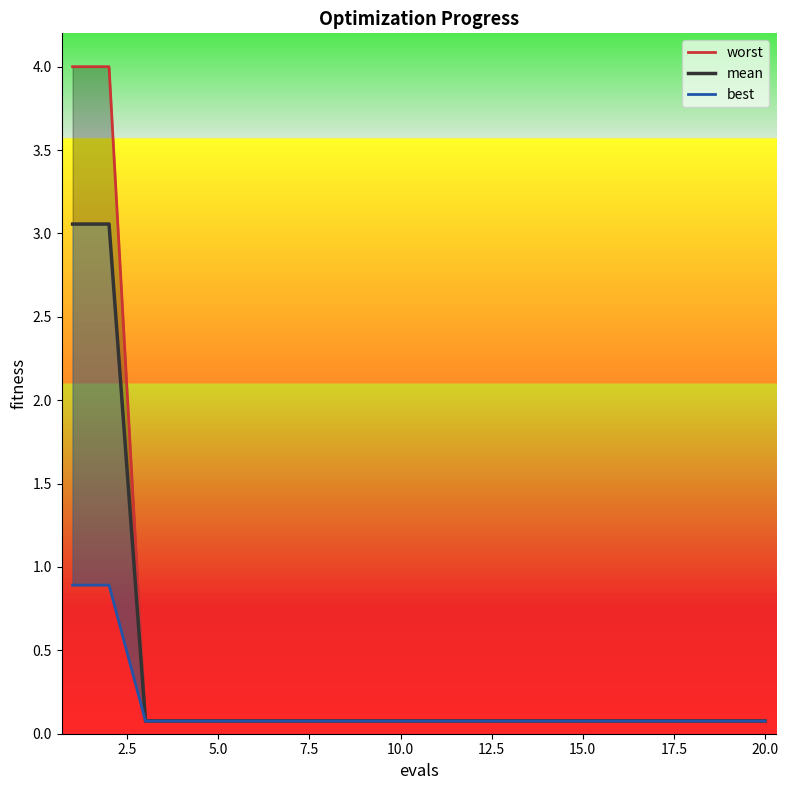

What is the average value of the worst series?

0.5